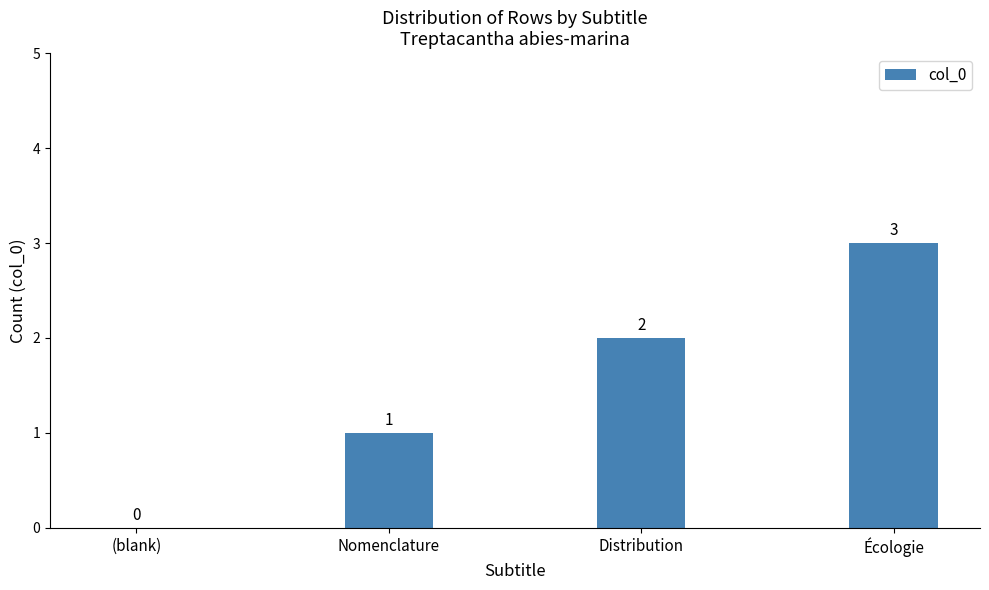

What is the change in value from Nomenclature to Distribution?

+1